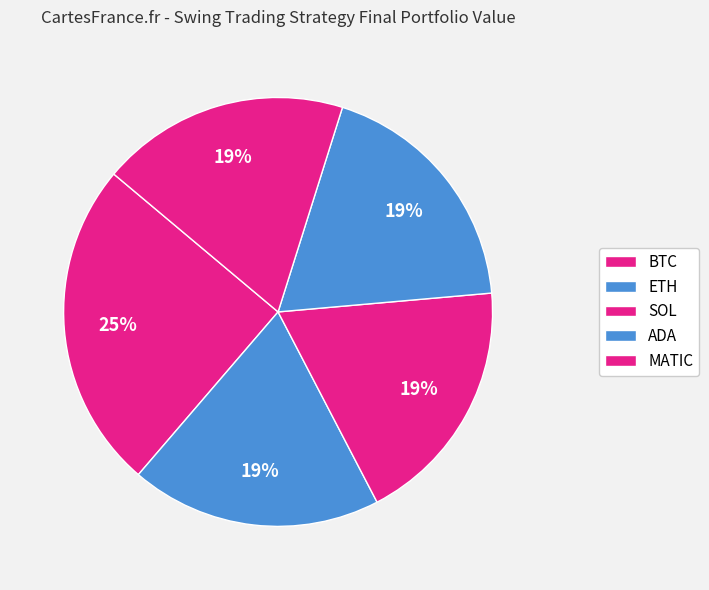

How many slices are in this pie chart?

5